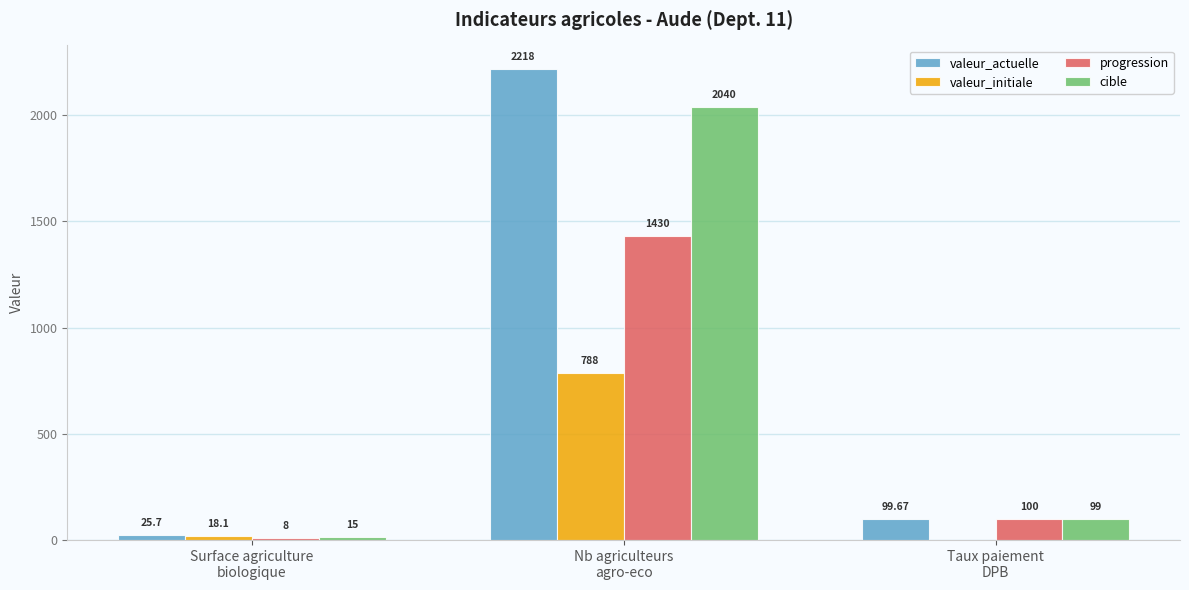

Which series has the largest total across all categories?

valeur_actuelle